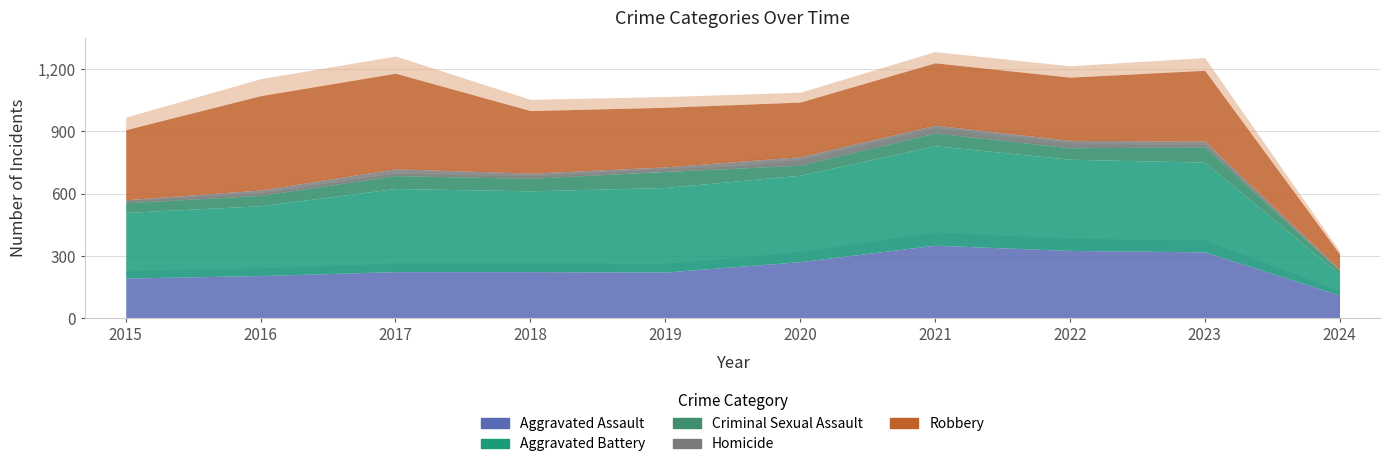

Where does the Aggravated Battery series first go above 407?

2020